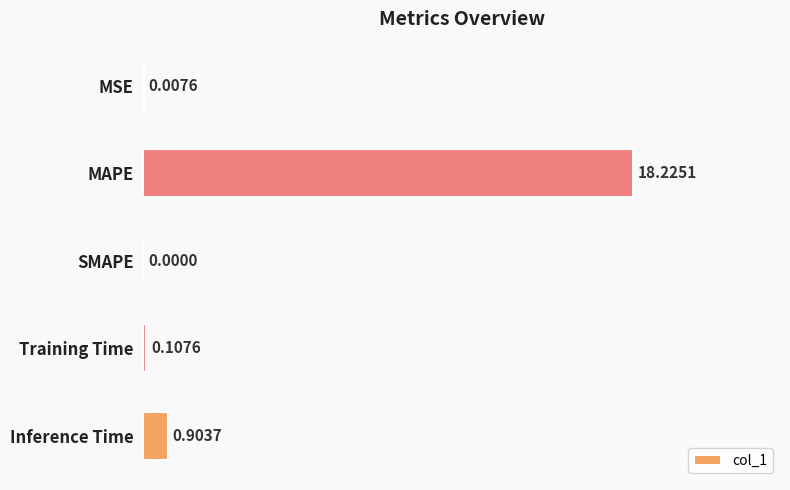

What is the change in value from MSE to Inference Time?

+0.9